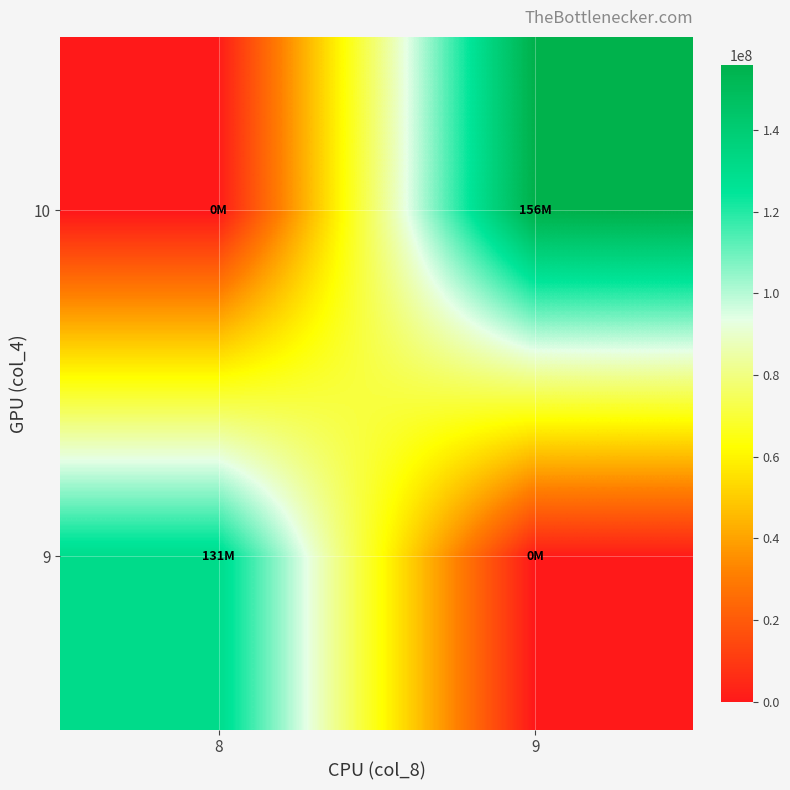

Reading left to right, what are all the values shown in this chart?

9: 8=130572350.2	9=0.0
10: 8=0.0	9=155992084.4